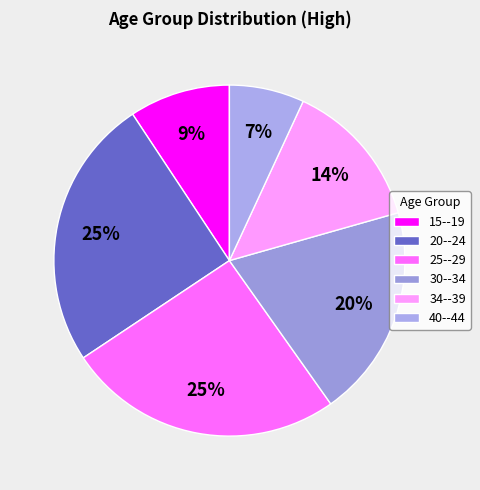

To the nearest percent, what percentage of the pie is 40--44?

7%